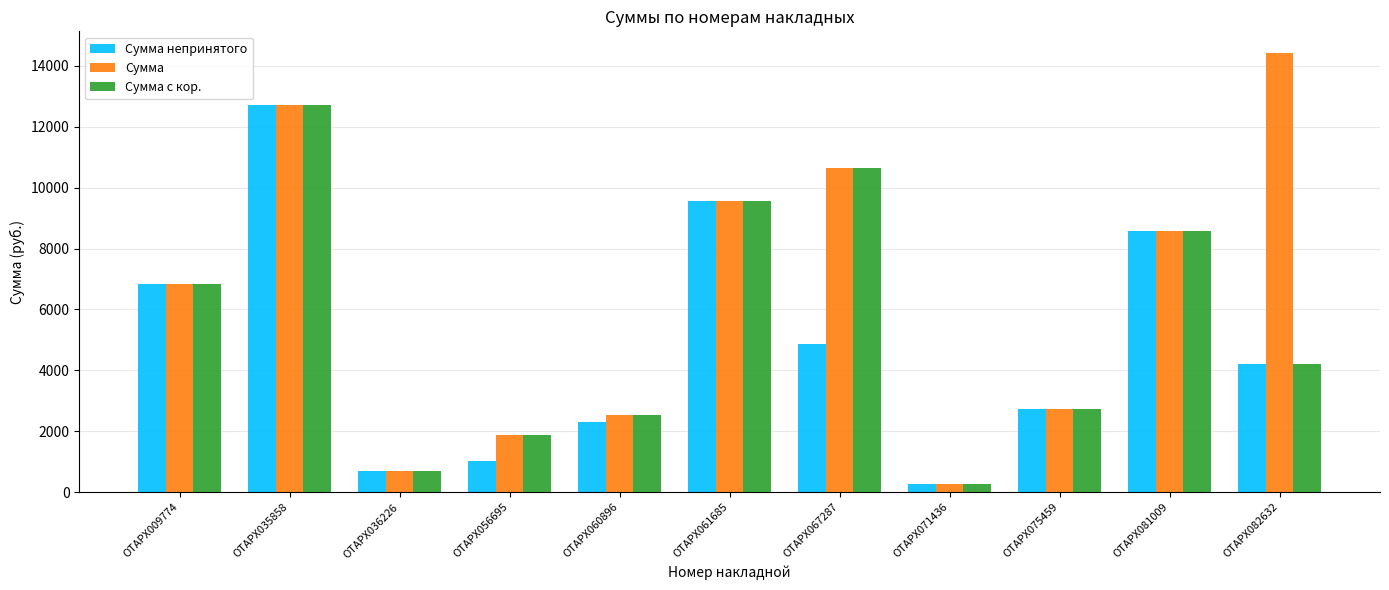

Rank the series by their average value, from lowest to highest.

Сумма непринятого, Сумма с кор., Сумма